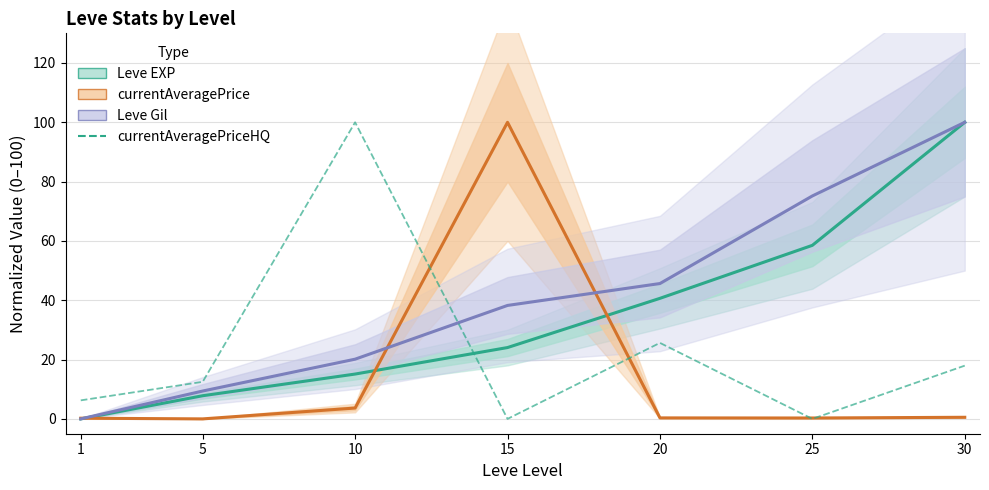

True or false: Leve Gil (normalized) and Leve EXP (normalized) cross at least once.

False